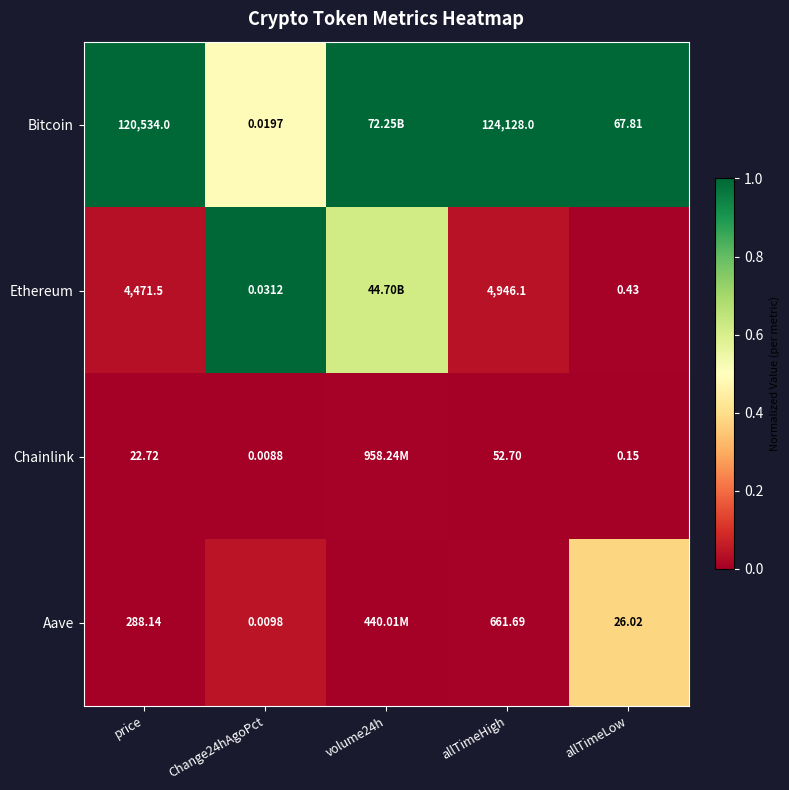

Which series changed the most between allTimeHigh and allTimeLow?

Bitcoin